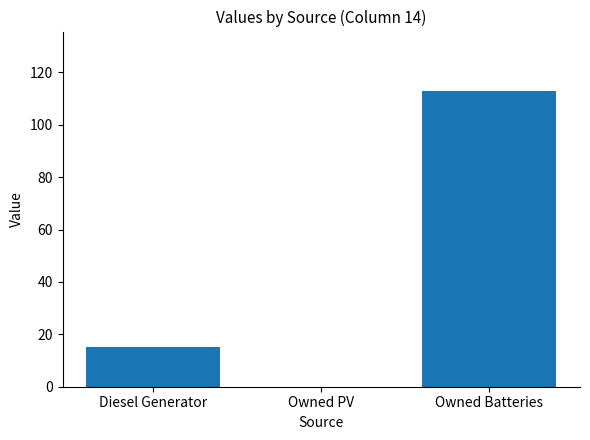

What is the maximum value shown in the chart?

113.0